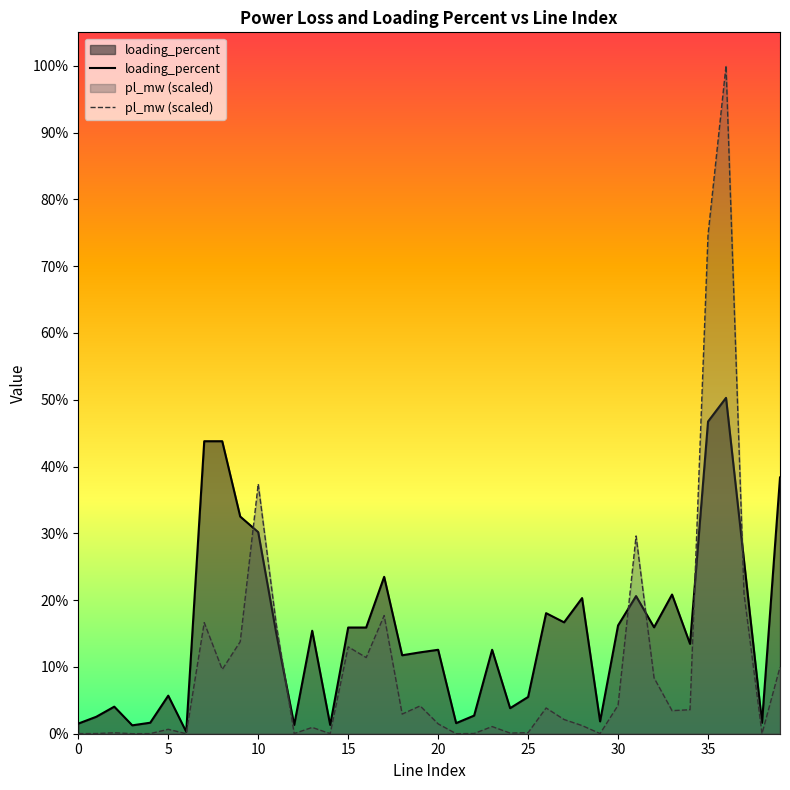

What is the spread (max minus min) of values at 33?

17.4